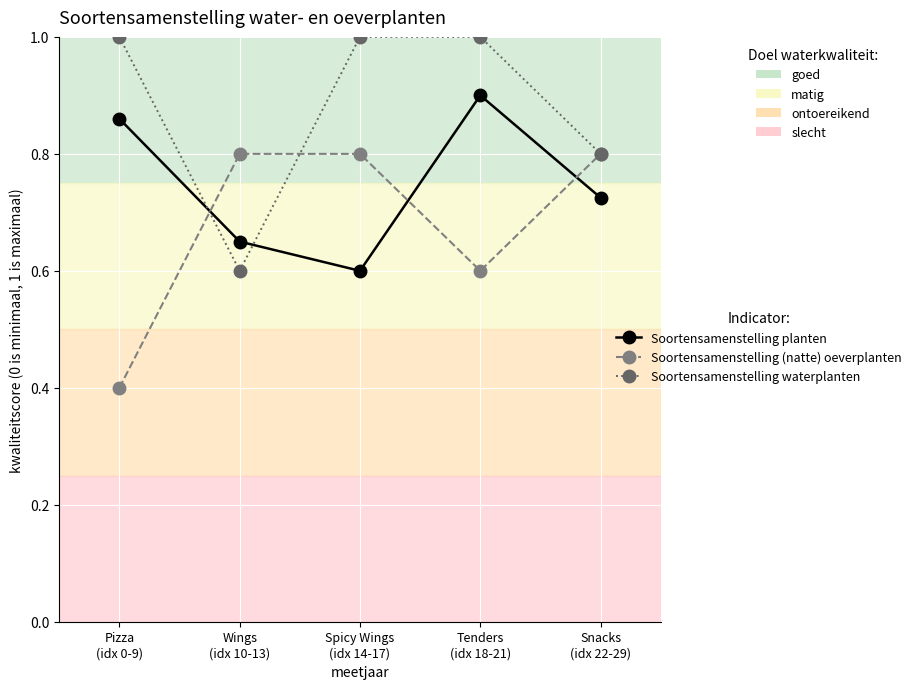

What is the label of the 1st point from the left?

Pizza
(idx 0-9)